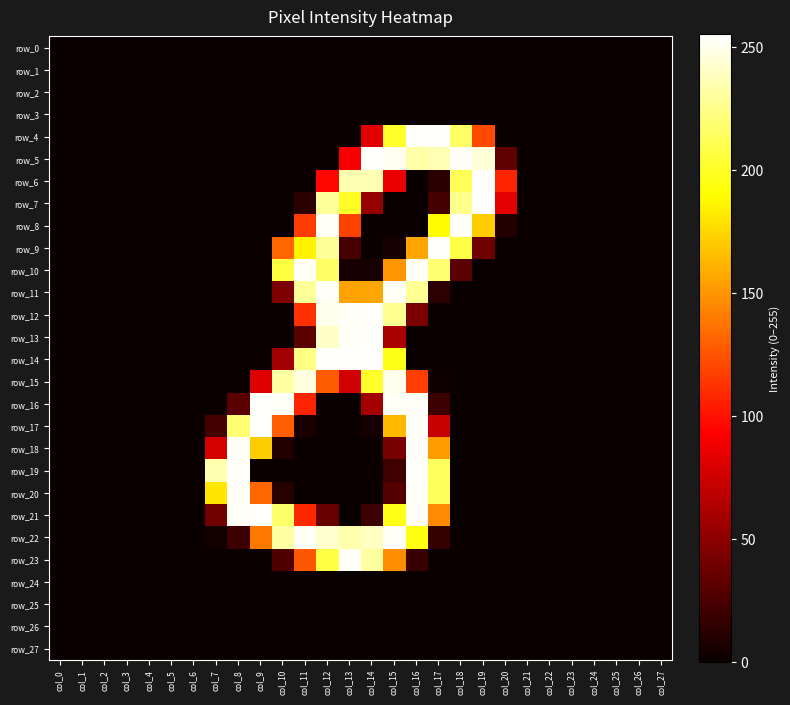

What is the difference between the row_12 values at col_6 and col_12?

250